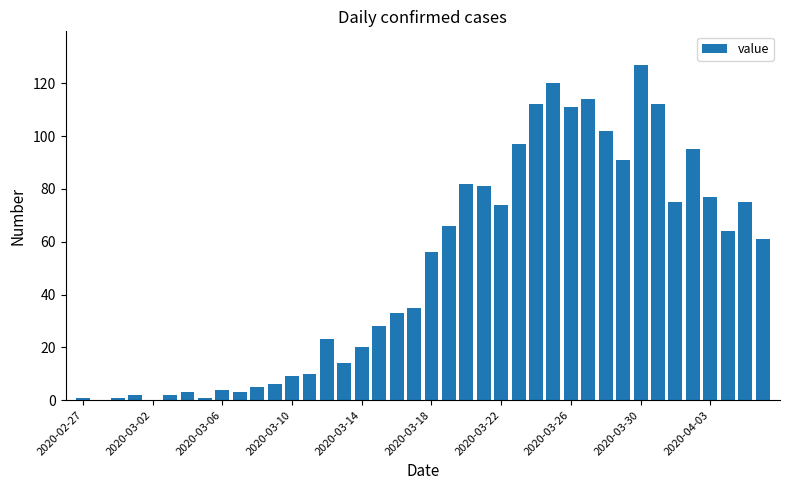

What is the maximum value shown in the chart?

127